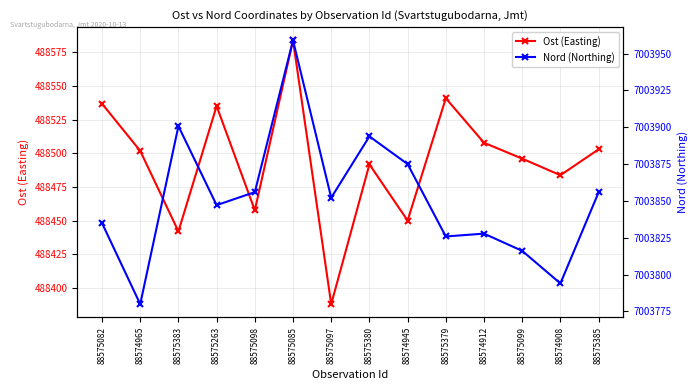

How many interior local valleys does the Nord (Northing) series have?

5